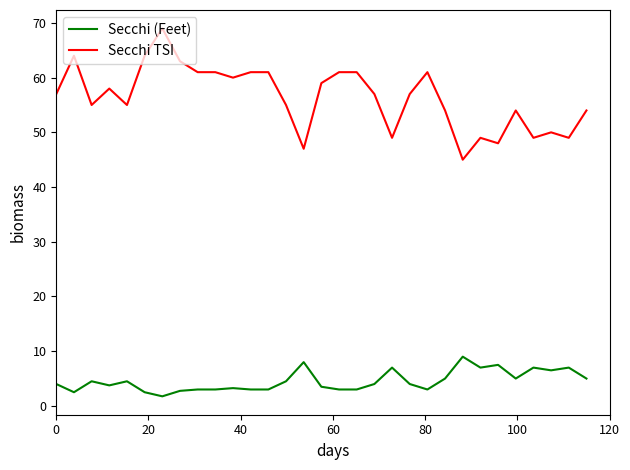

Which series has the largest range (max minus min)?

Secchi TSI